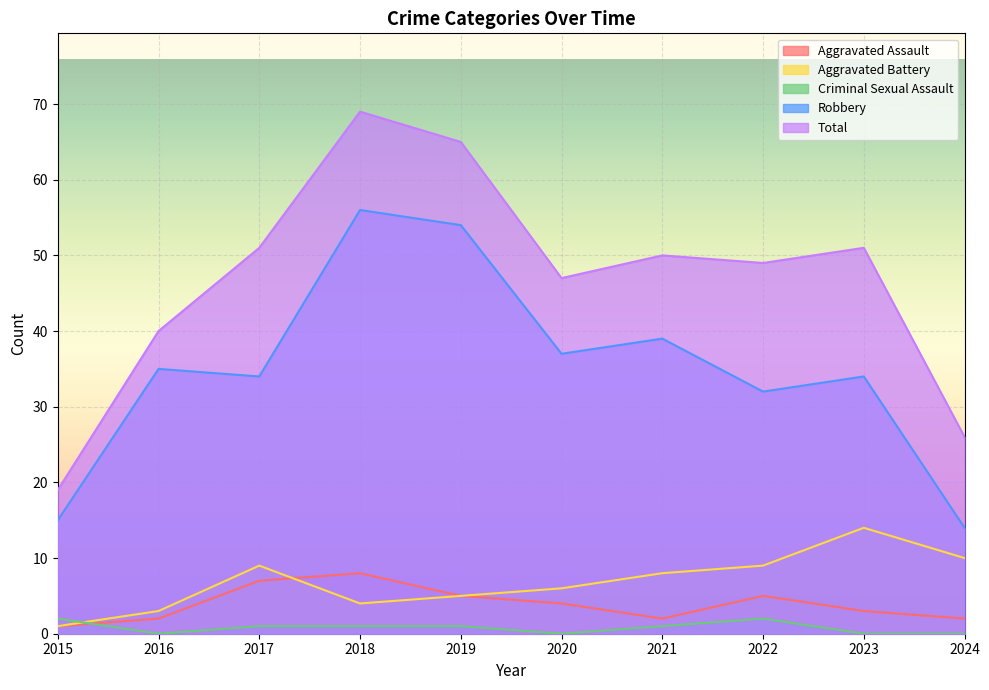

List the labels in order of Criminal Sexual Assault value, smallest first.

2016, 2020, 2023, 2024, 2017, 2018, 2019, 2021, 2015, 2022